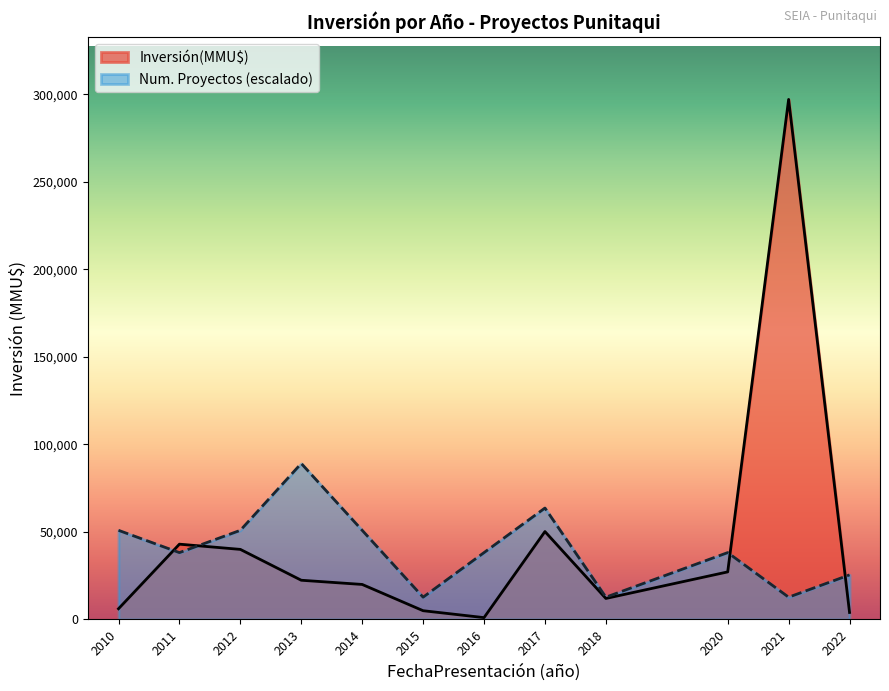

Rank the series at 2010 from lowest to highest value.

Inversión(MMU$), Num. Proyectos (escalado)